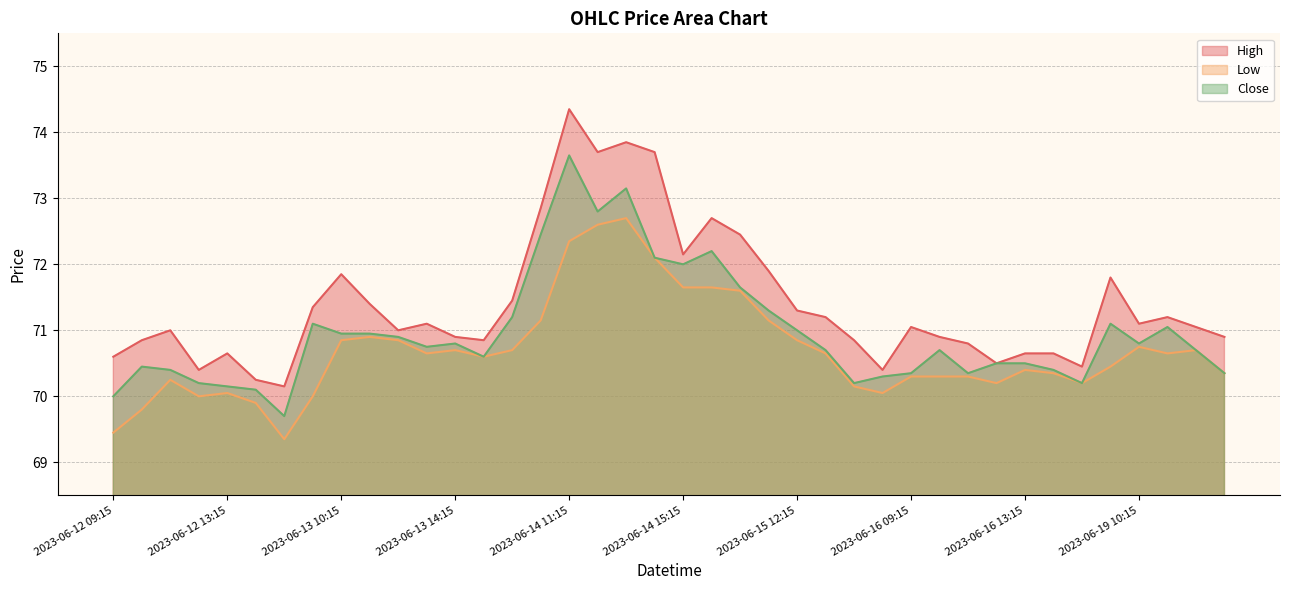

True or false: Close has more than 0 points higher than both neighbors.

True